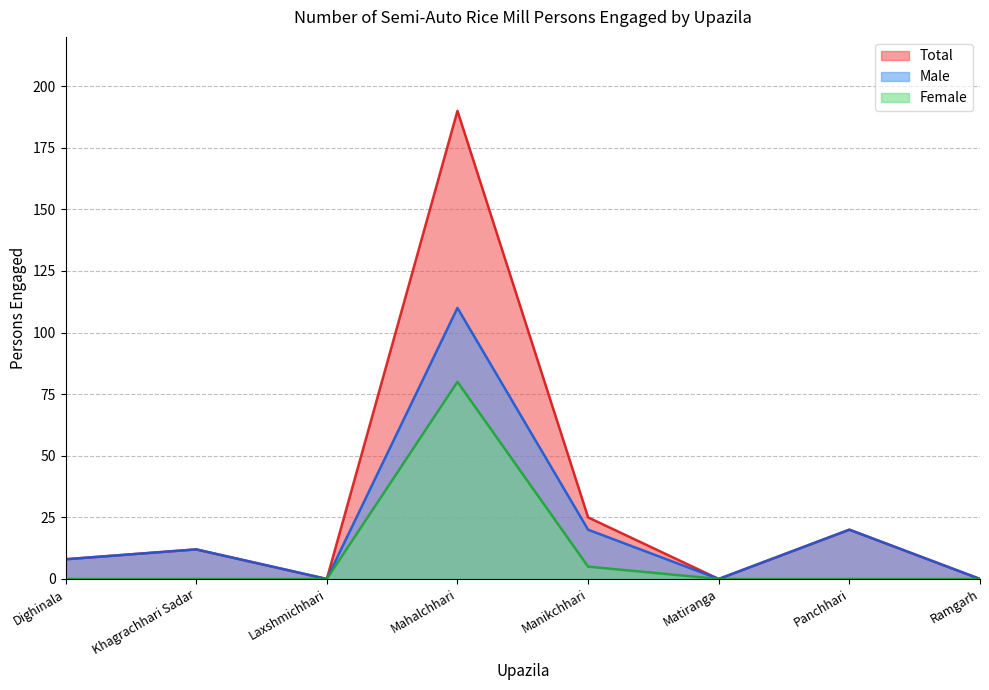

Where is the first local minimum for Male?

Laxshmichhari